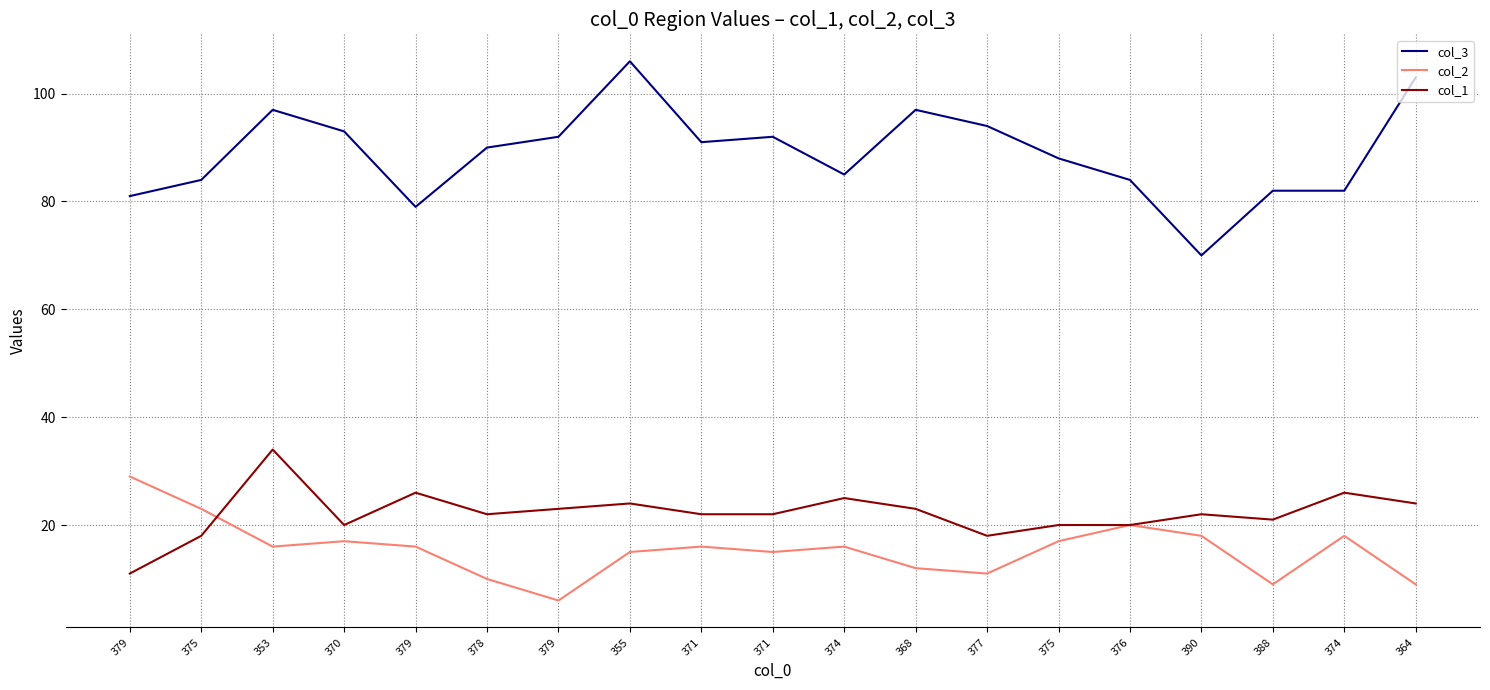

How many lines are shown in the chart?

3